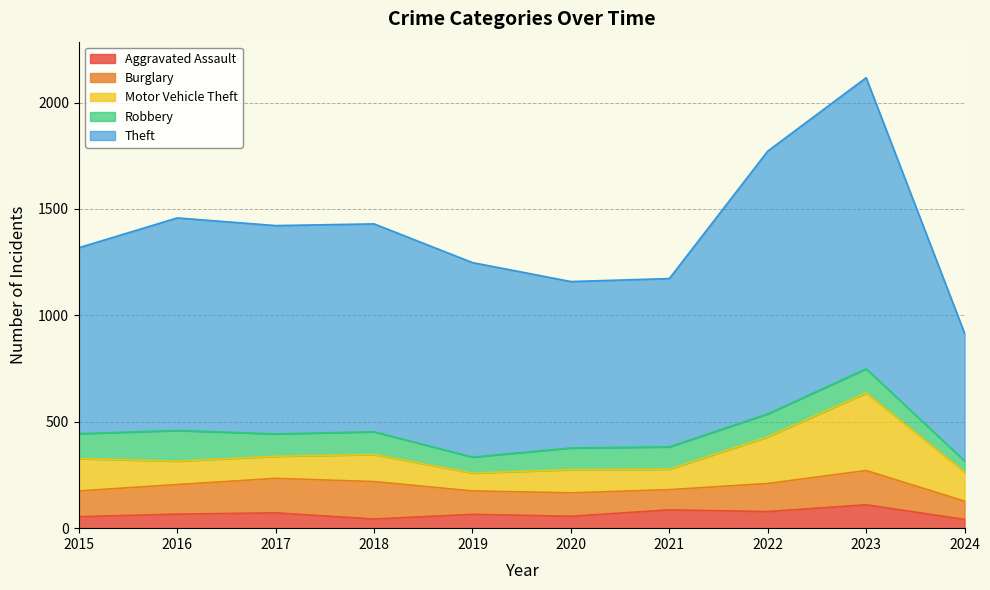

What is the spread (max minus min) of values at 2020?

726